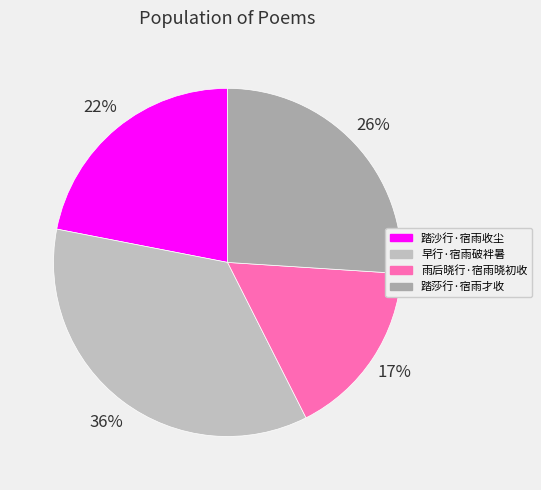

Combined, what portion of the pie is 踏莎行·宿雨才收 and 雨后晓行·宿雨晓初收?

42.6%